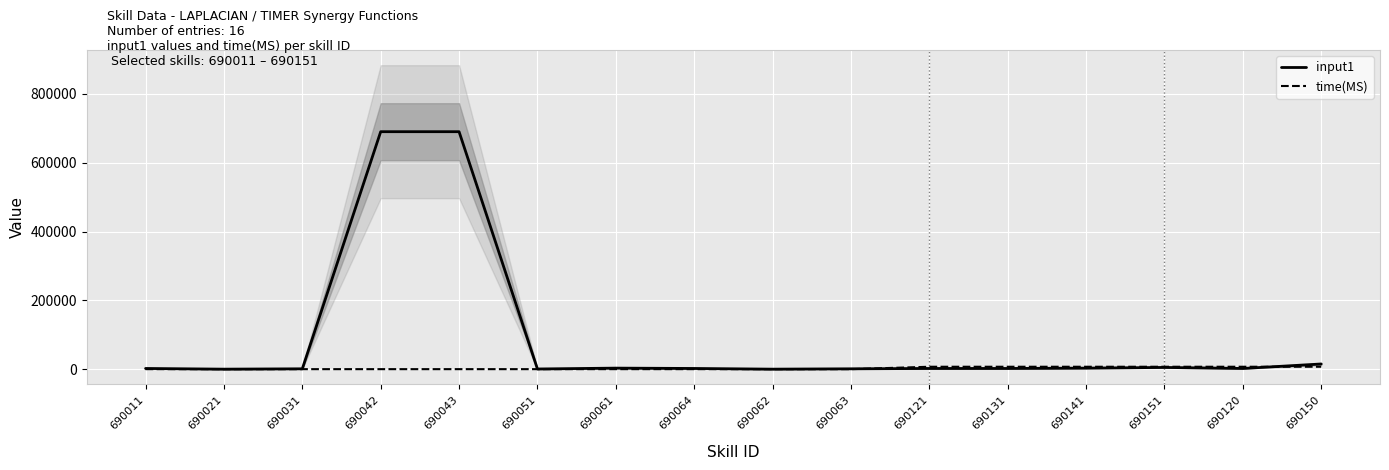

True or false: input1 has a value of 1788 at 690031.

False